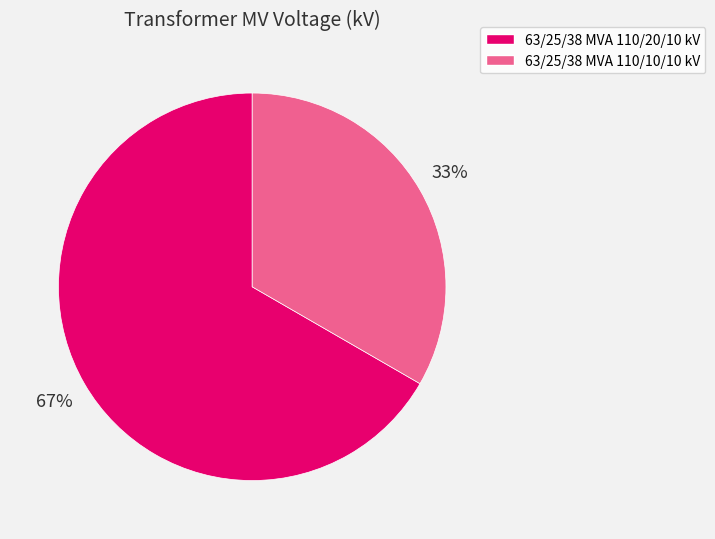

Rank the categories by value from highest to lowest.

63/25/38 MVA 110/20/10 kV, 63/25/38 MVA 110/10/10 kV